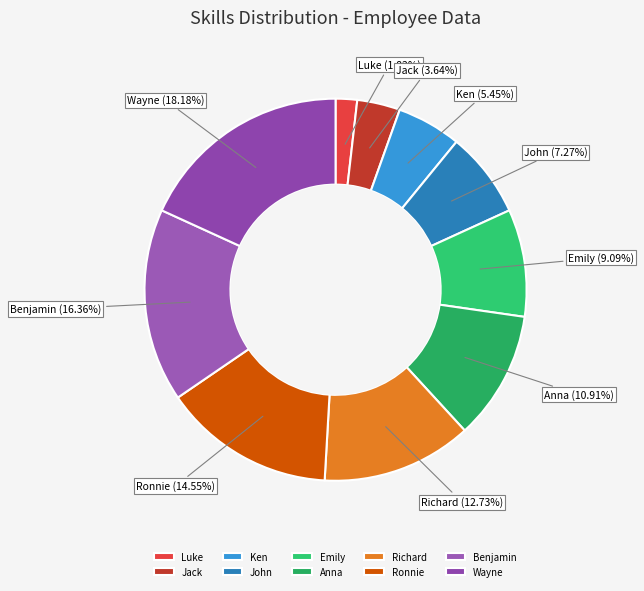

To the nearest percent, what is the difference between the Luke and Emily slice percentages?

7%